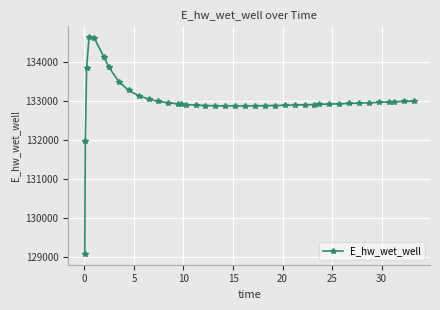

What is the minimum value shown in the chart?

129075.3